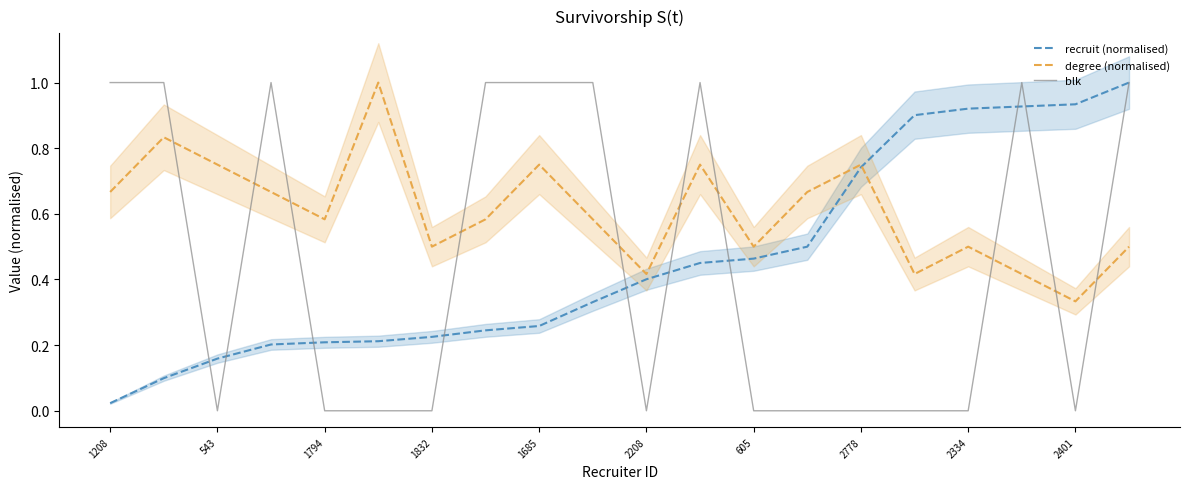

Which series ends up on top after the final intersection of blk and recruit (normalised)?

recruit (normalised)